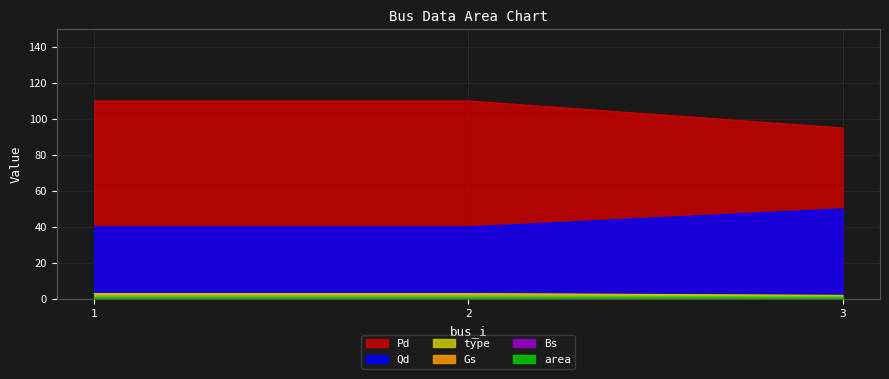

The Qd series shows 58 at 1. True or false?

False